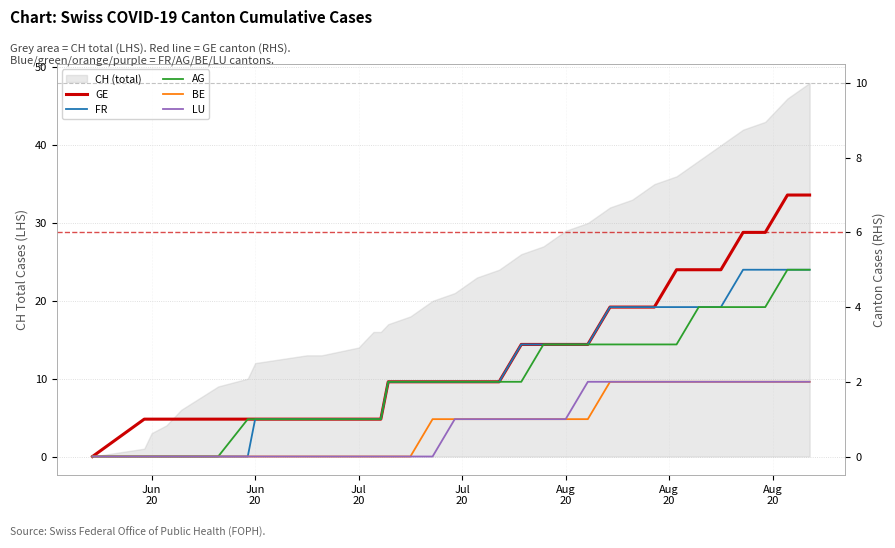

True or false: BE has more than 0 interior local peaks.

False